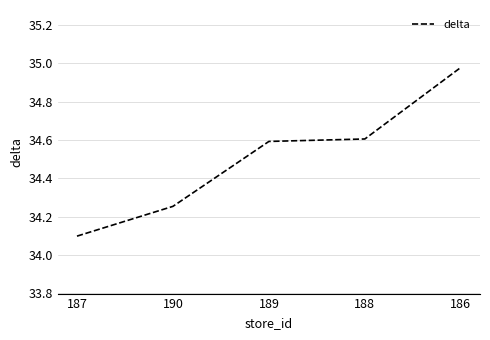

Which has a higher value, 188 or 187?

188